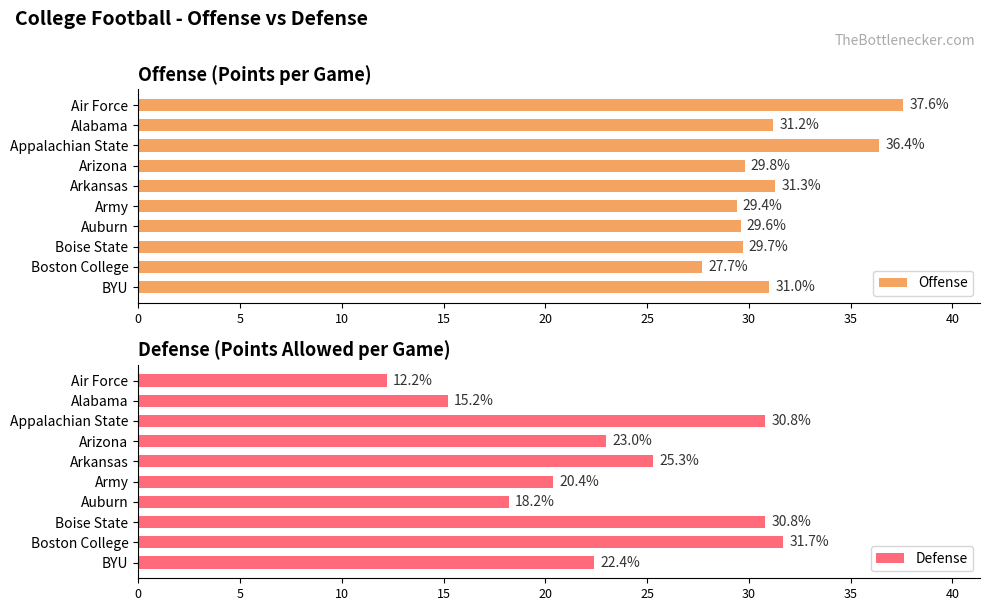

How many bars are there in total?

20